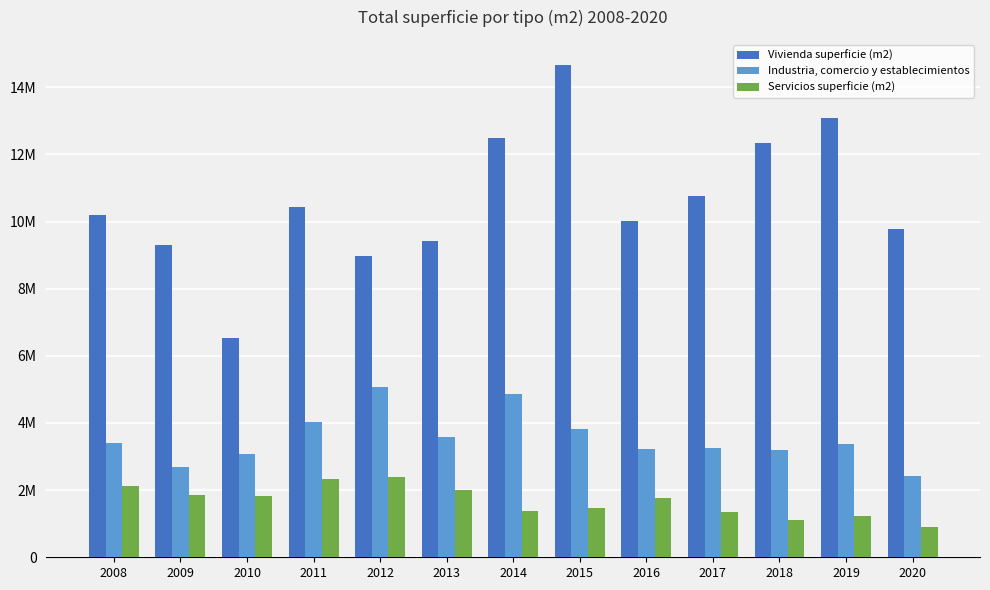

What are all the series names shown in the legend?

Vivienda superficie (m2), Industria, comercio y establecimientos, Servicios superficie (m2)